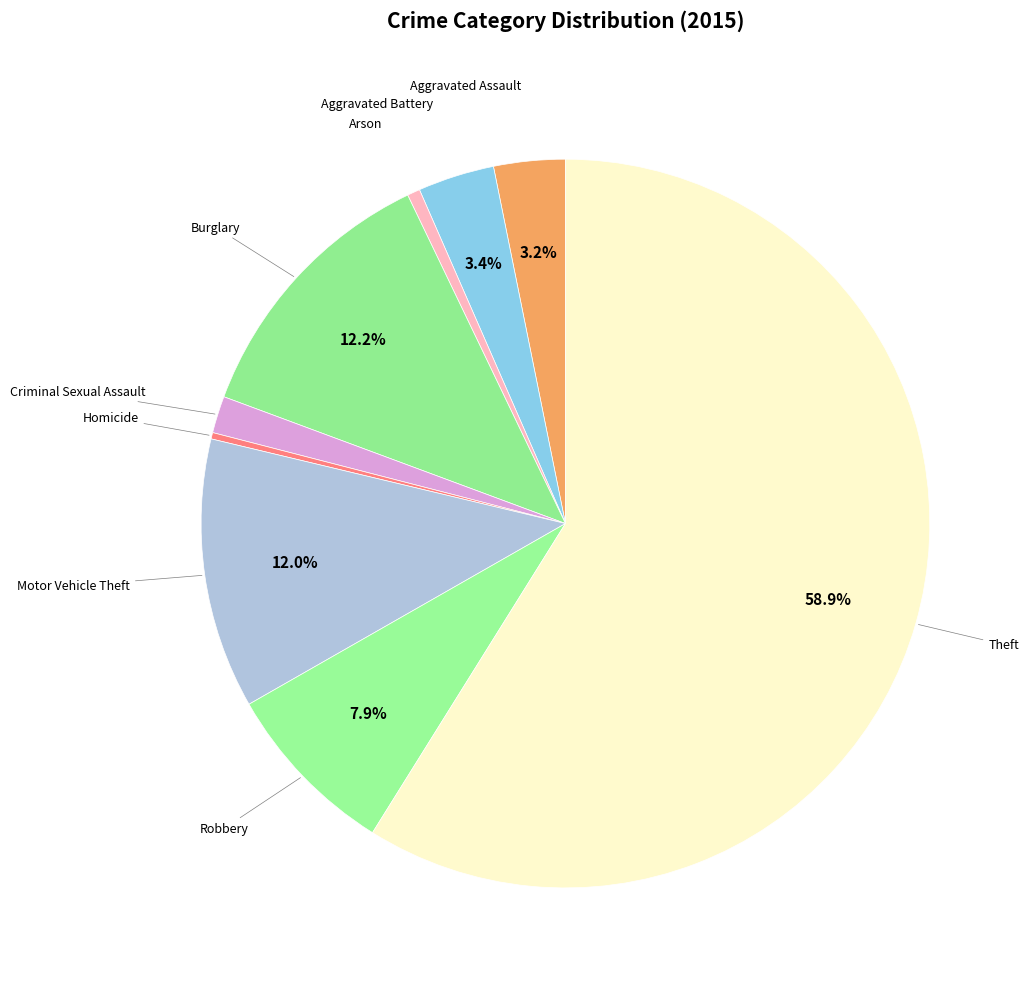

How many segments does this pie chart have?

9